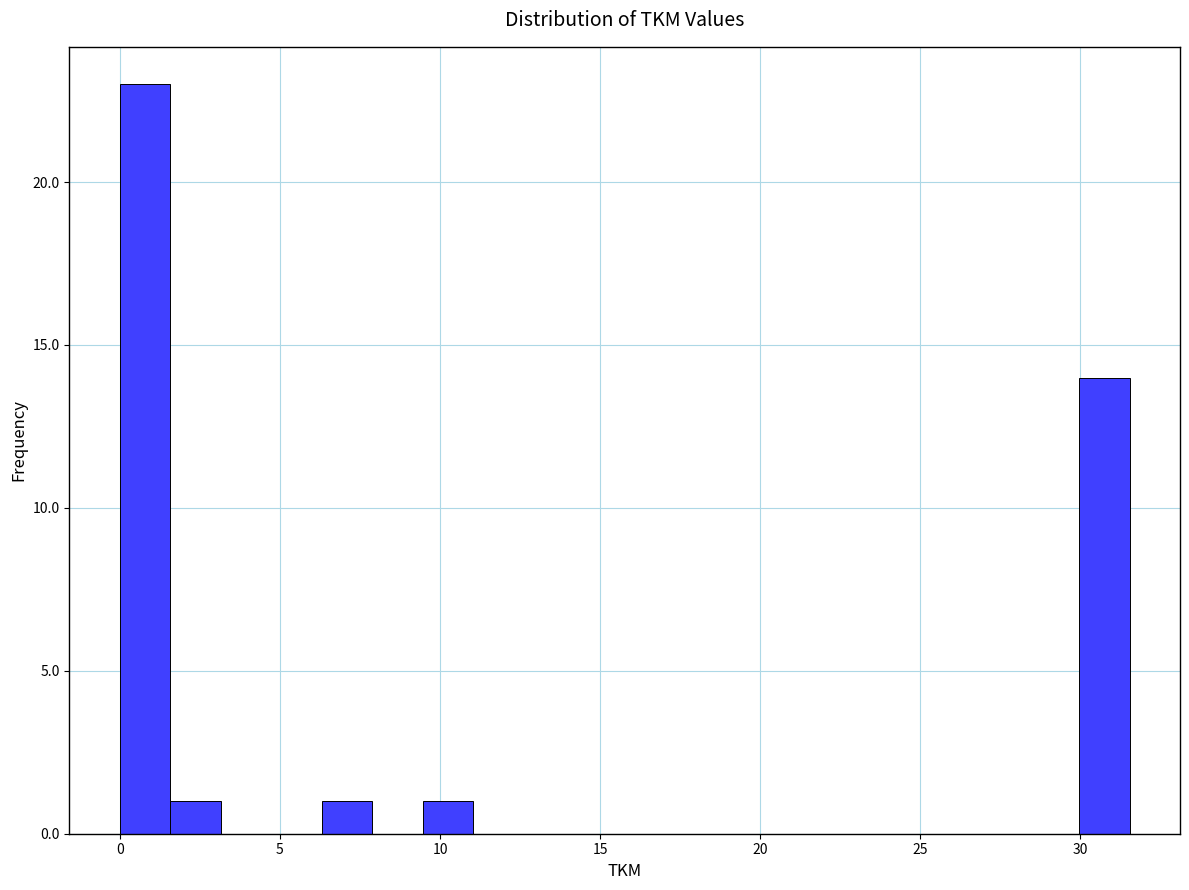

Read against the x-axis, roughly where is the centre of the tallest bar?

1.0